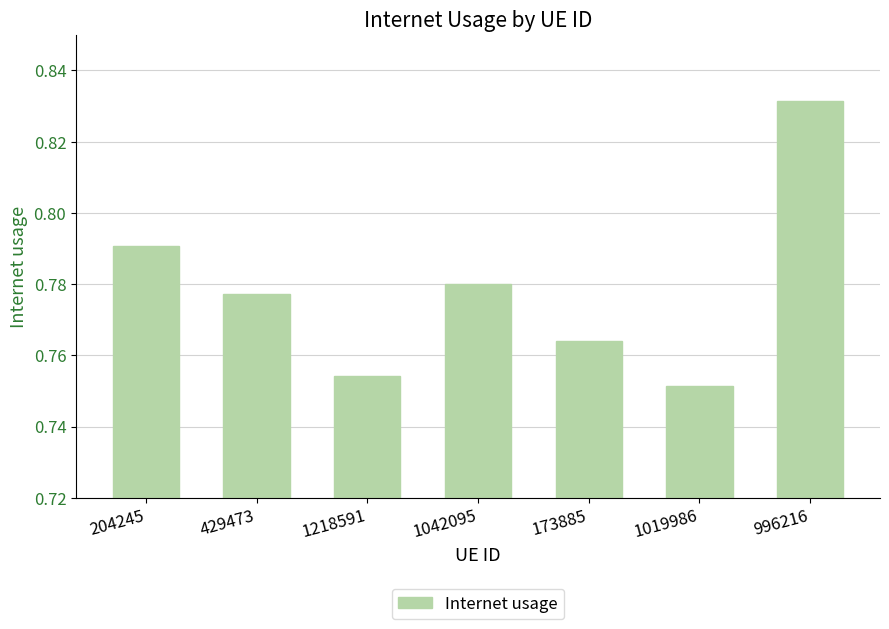

What is the change in value from 429473 to 996216?

+0.1